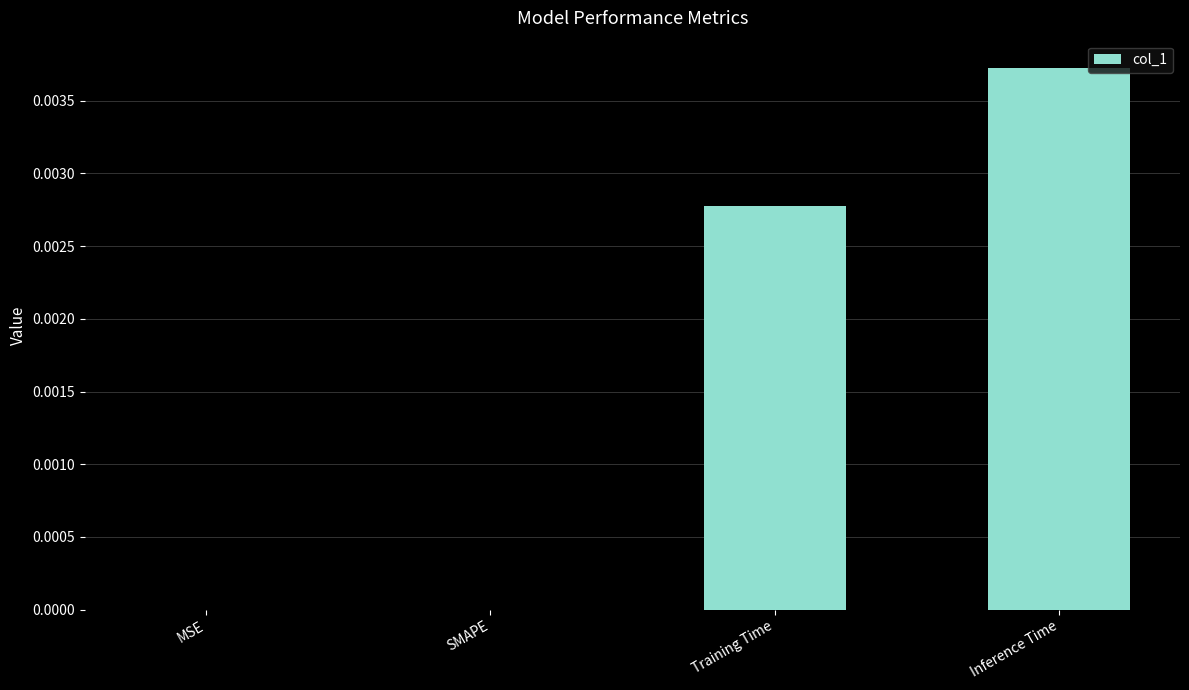

Which category has the highest value across all series?

Inference Time